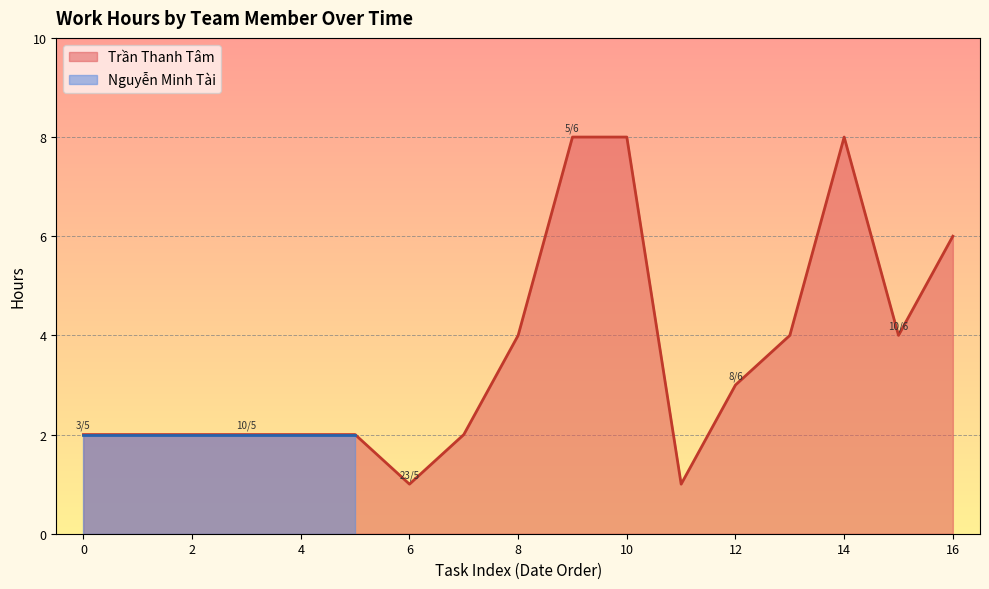

Is it true that Trần Thanh Tâm equals 11 at 16?

False